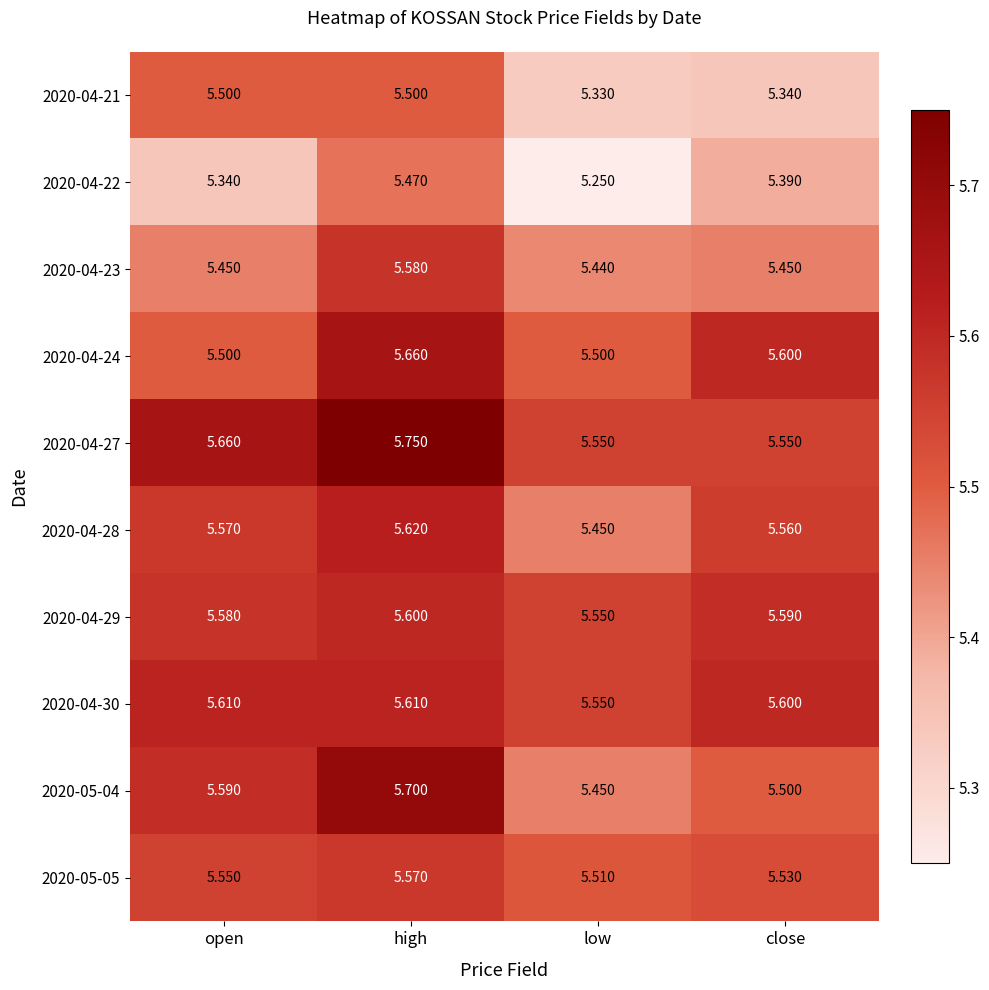

At which category is the sum across all series the highest?

high